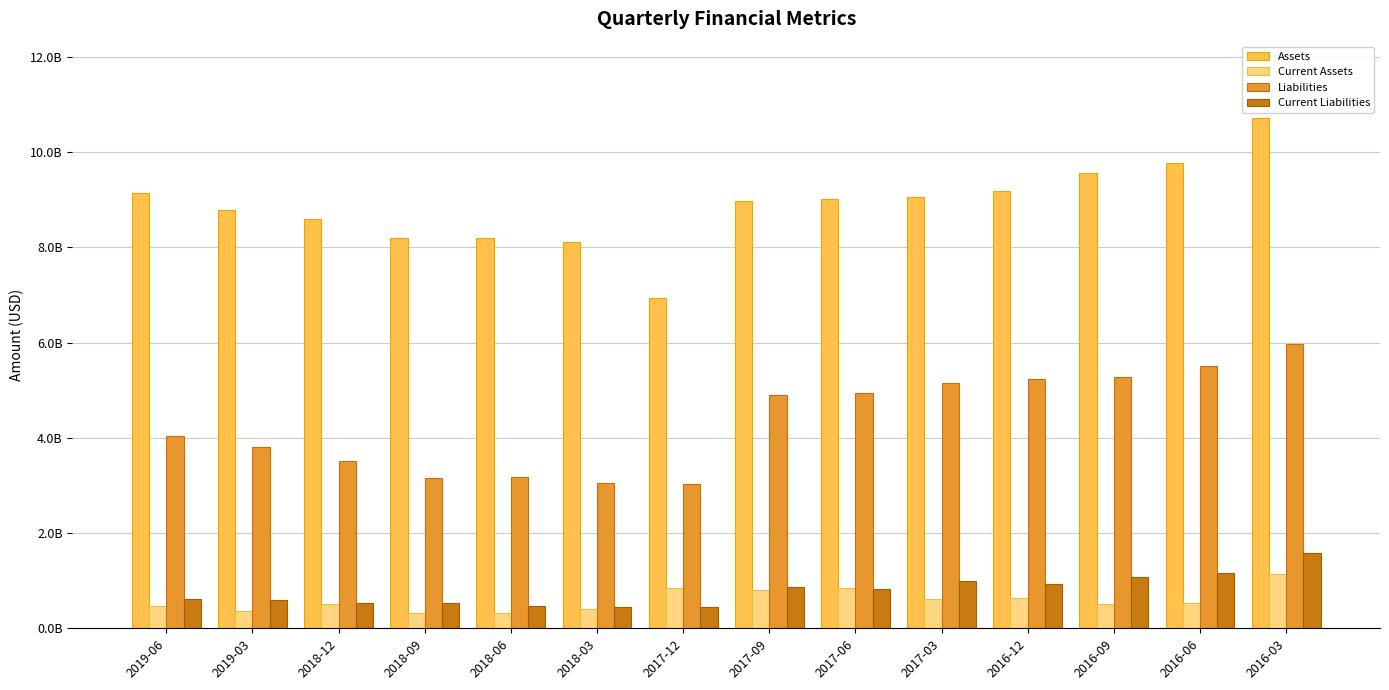

Reading left to right, extract all data points from this chart.

Assets: 9146697000	8777361000	8592170000	8209036000	8207758000	8122229000	6931913000	8979568000	9025192000	9063769000	9183981000	9565494000	9784757000	10715870000
Current Assets: 460094000	364966000	501686000	315335000	319146000	406944000	852504000	805283000	847094000	616215000	626139000	514915000	526240000	1146443000
Liabilities: 4046702000	3802552000	3510427000	3160217000	3168835000	3054323000	3032014000	4908333000	4937645000	5157430000	5243093000	5275327000	5513327000	5976782000
Current Liabilities: 623245000	588495000	522975000	533746000	474991000	437671000	441679000	860192000	825713000	992849000	940014000	1070242000	1151379000	1584931000